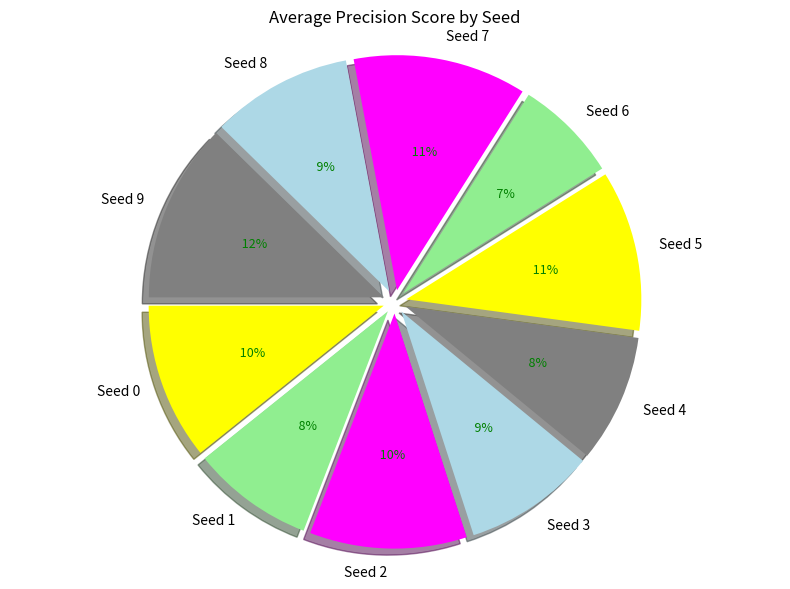

Is it true that Seed 3 is 1% of the pie?

False